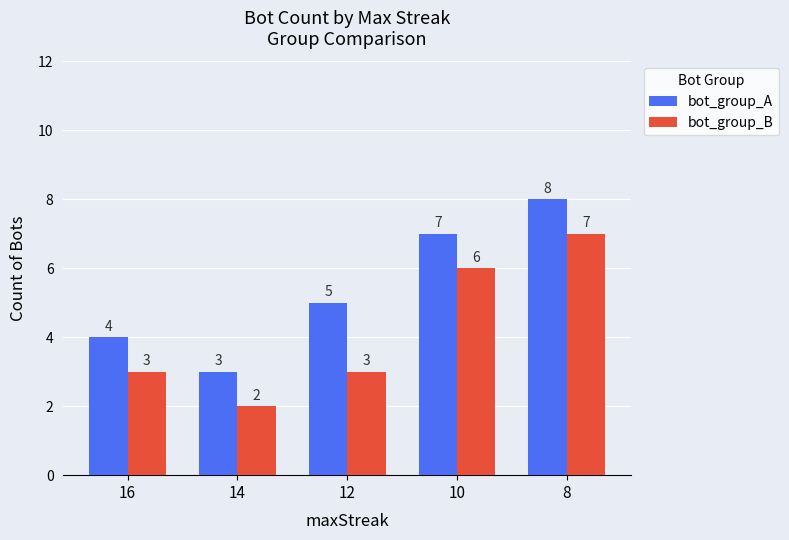

At which label is bot_group_A closest to 5?

12